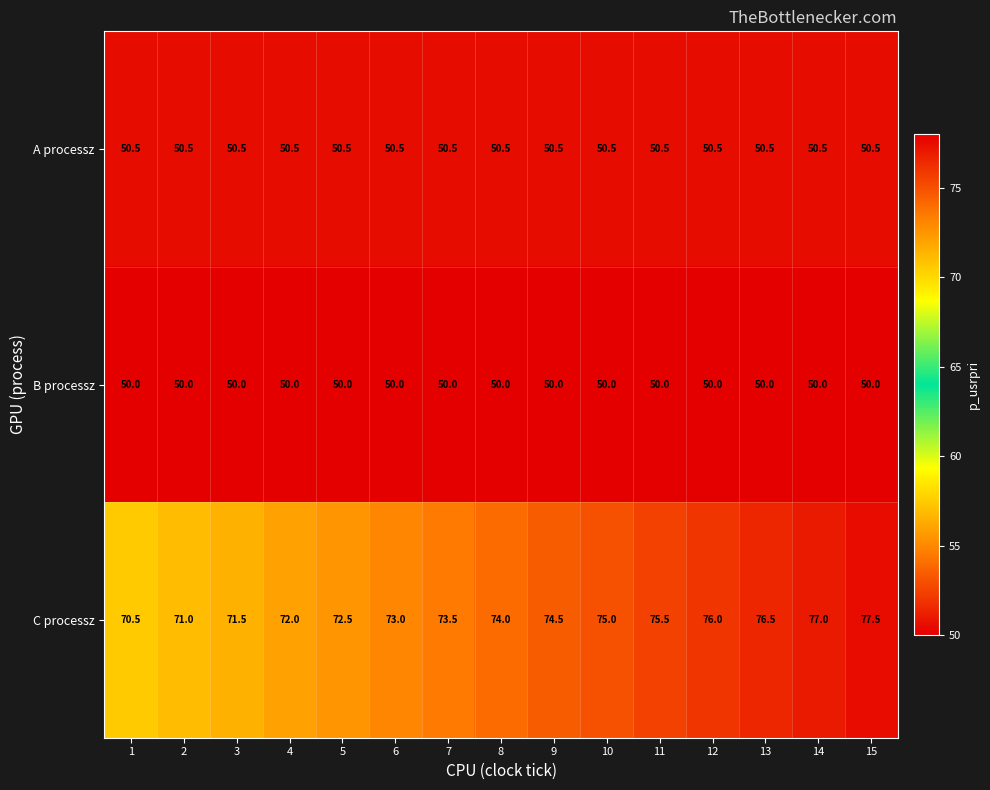

Rank the series at 10 from highest to lowest value.

C processz, A processz, B processz